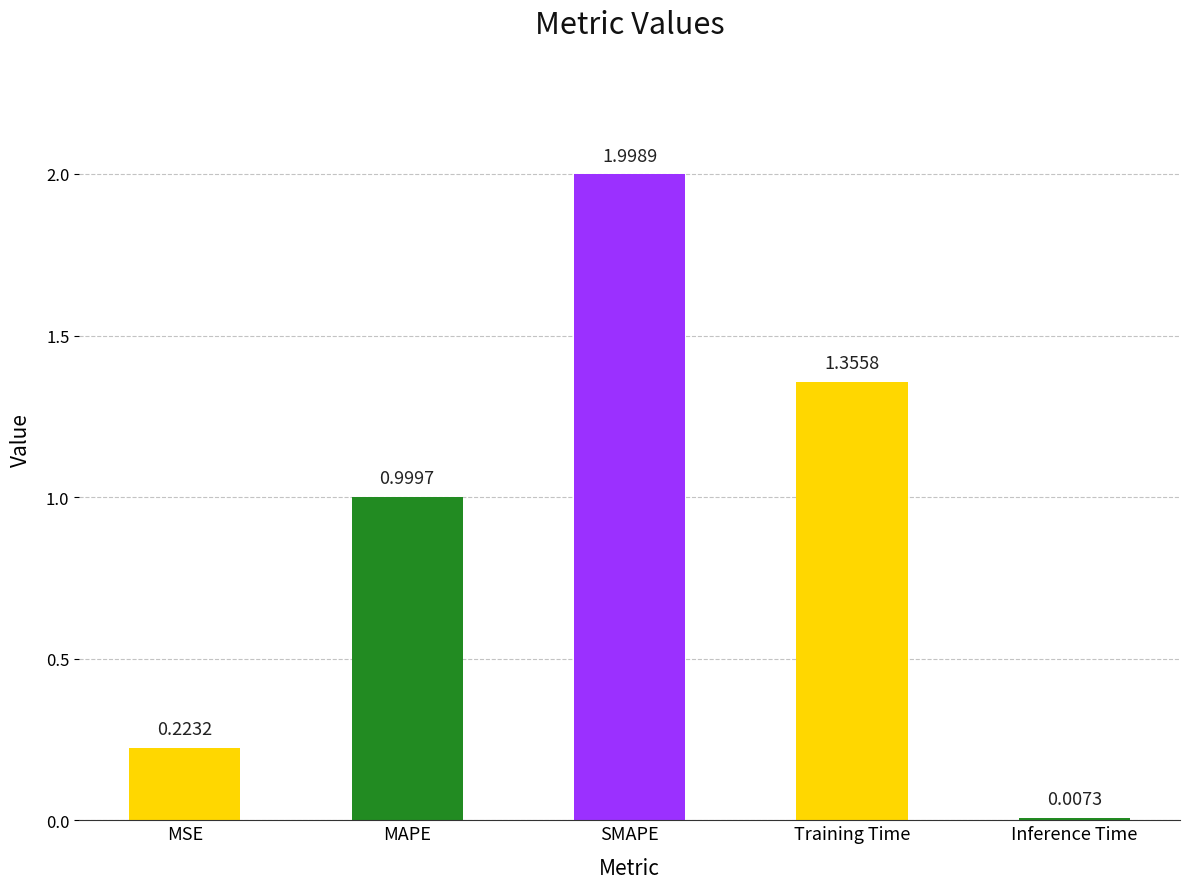

List the labels in order of value, largest first.

SMAPE, Training Time, MAPE, MSE, Inference Time